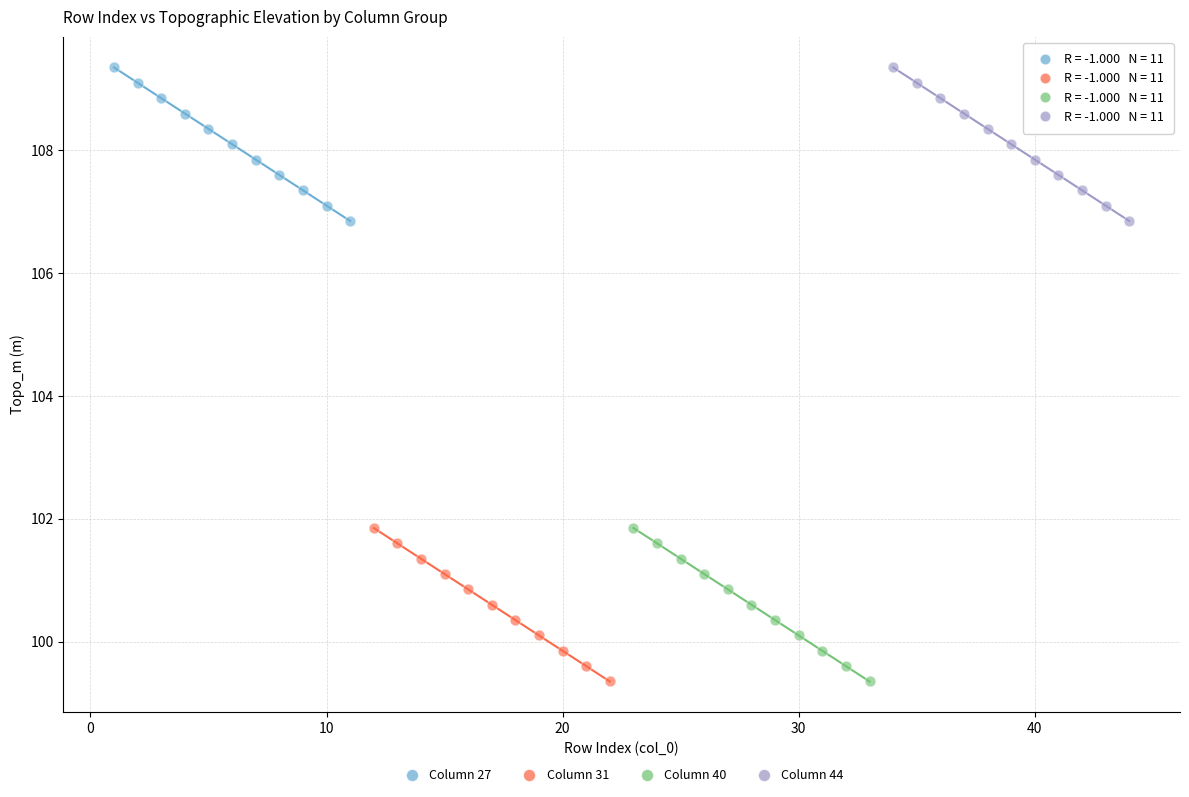

What are all the series names shown in the legend?

Column 27, Column 31, Column 40, Column 44